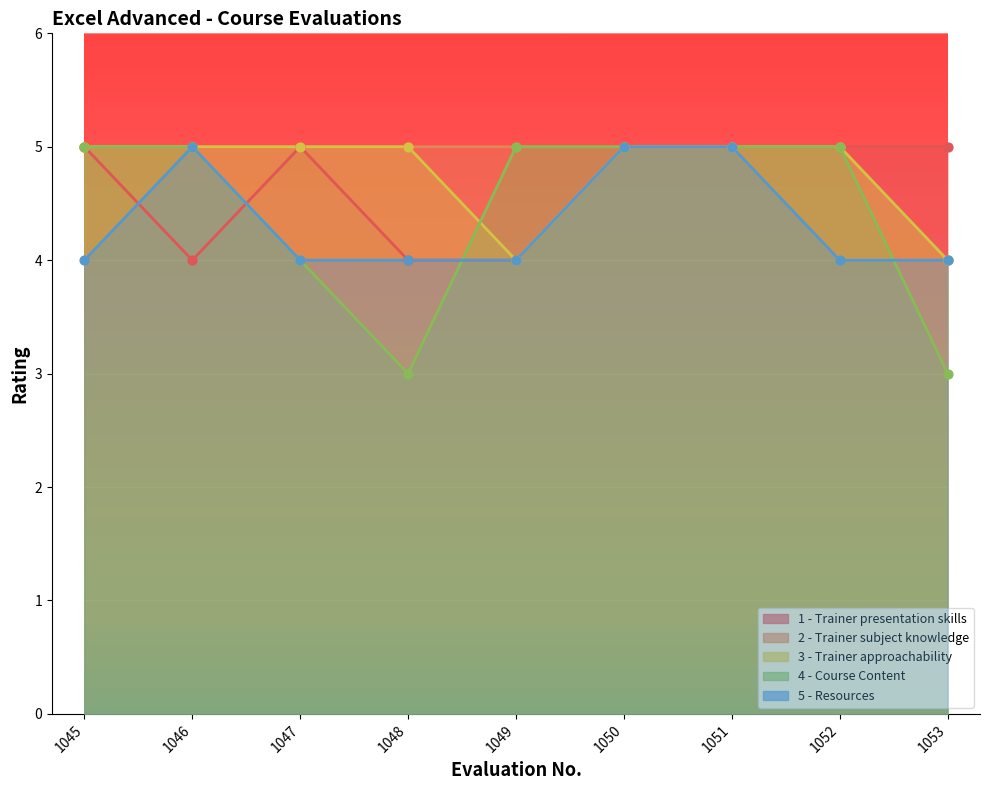

Which series contains the highest Y value?

1 - Trainer presentation skills